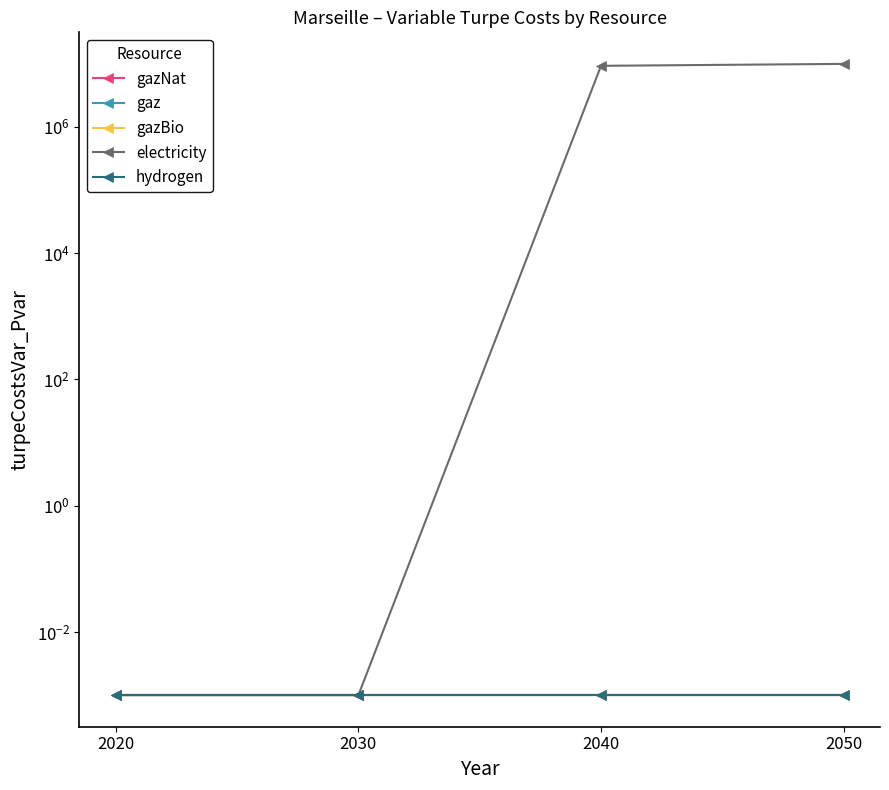

What are all the series names shown in the legend?

gazNat, gaz, gazBio, electricity, hydrogen